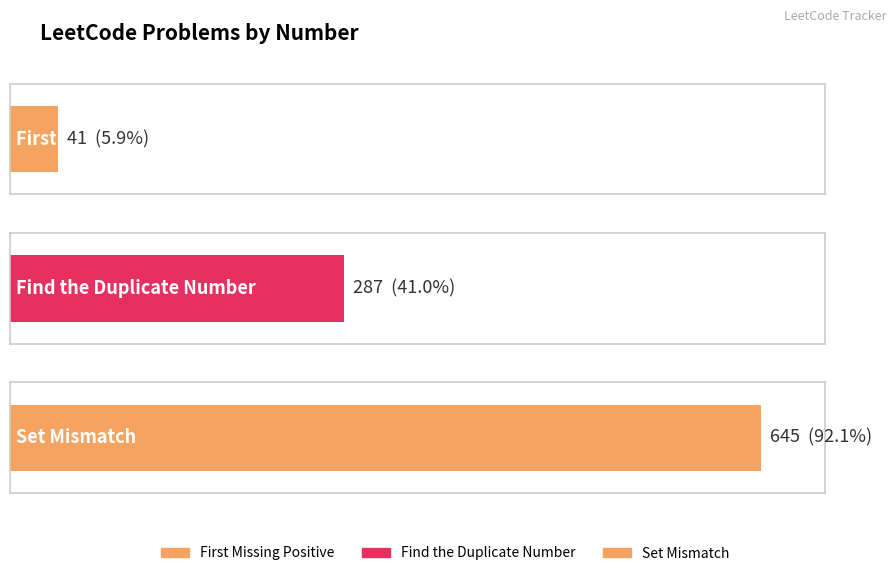

What is the maximum value shown in the chart?

645